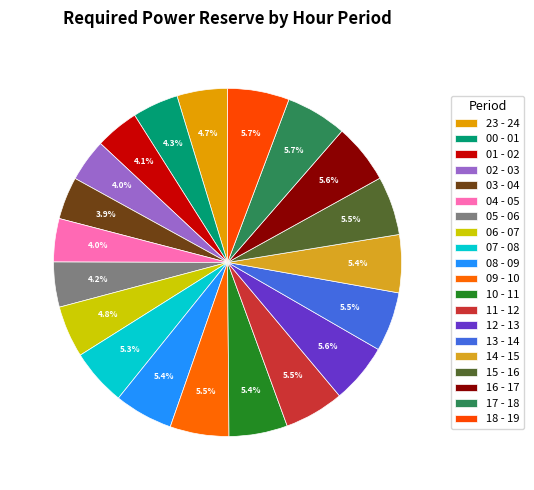

Count the number of slices in the pie.

20